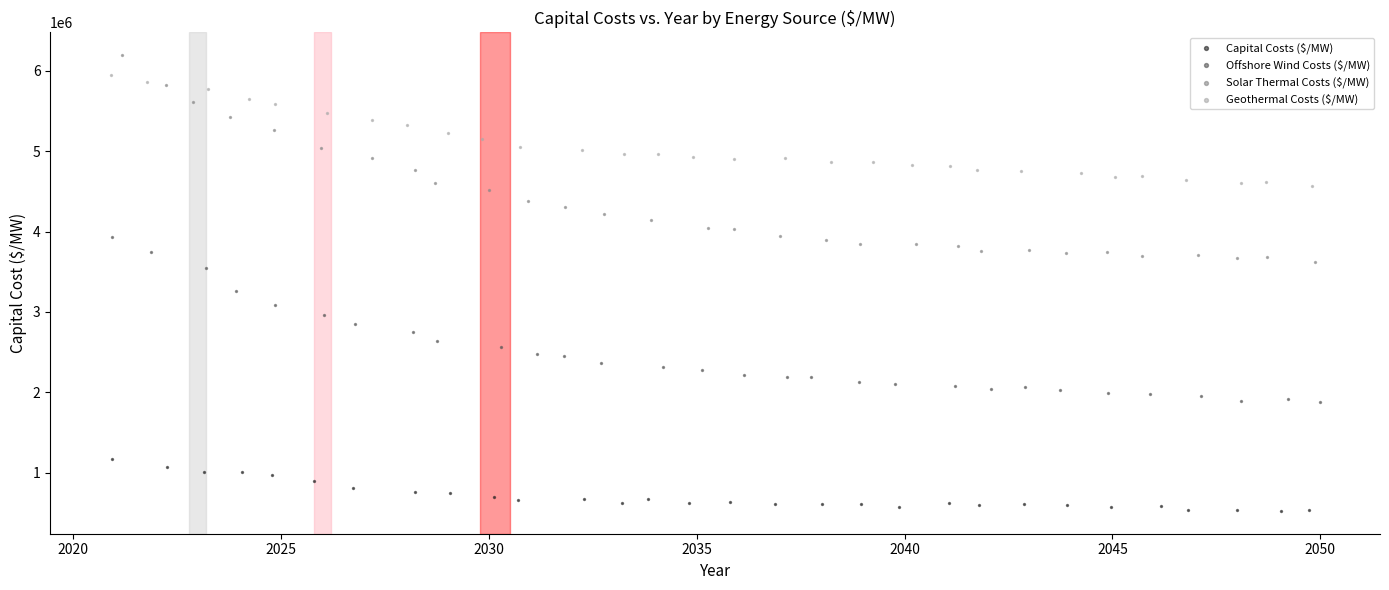

What are all the series names shown in the legend?

Capital Costs ($/MW), Offshore Wind Costs ($/MW), Solar Thermal Costs ($/MW), Geothermal Costs ($/MW)